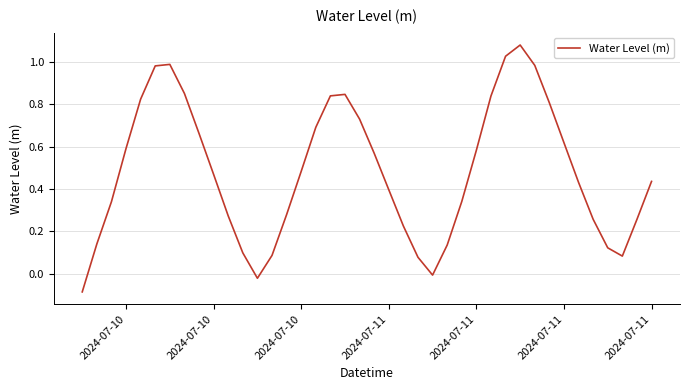

What is the difference between the maximum and minimum values?

1.2